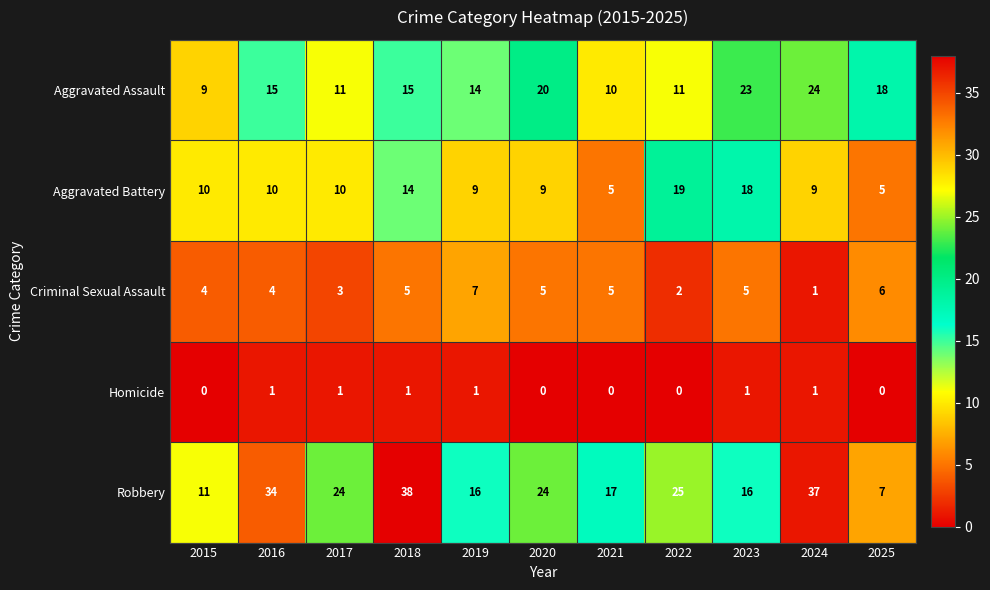

At 2016, list the series in order from largest to smallest.

Robbery, Aggravated Assault, Aggravated Battery, Criminal Sexual Assault, Homicide